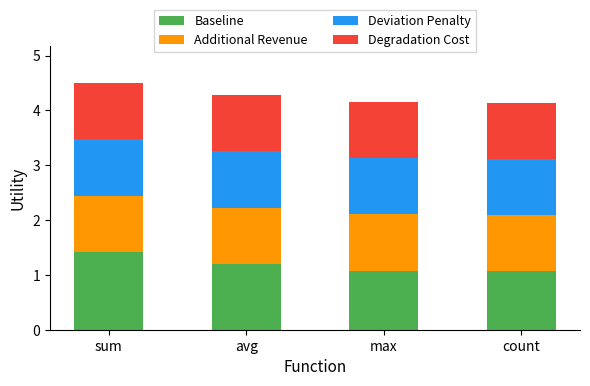

What is the difference between the maximum and second lowest values in the Baseline series?

0.3